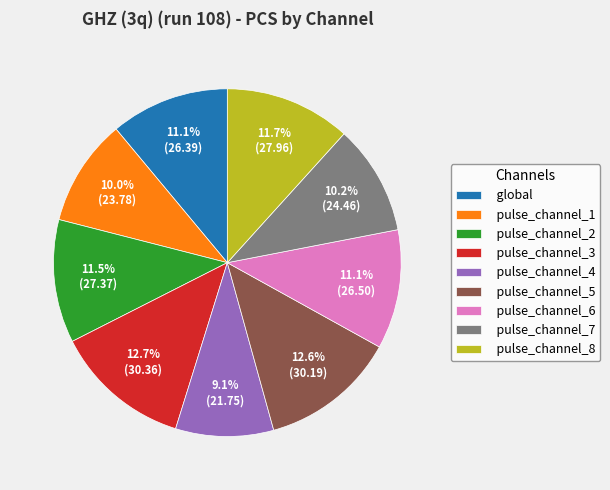

What percentage is the pulse_channel_5 slice, to the nearest percent?

13%